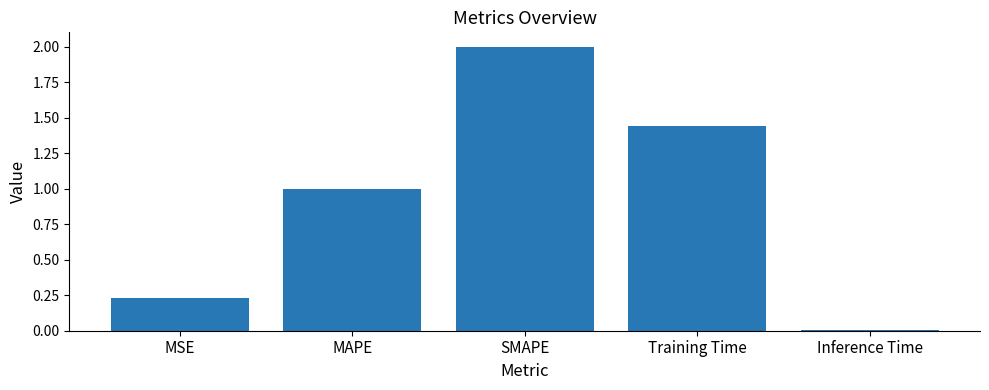

What is the difference between the second highest and second lowest values?

1.2